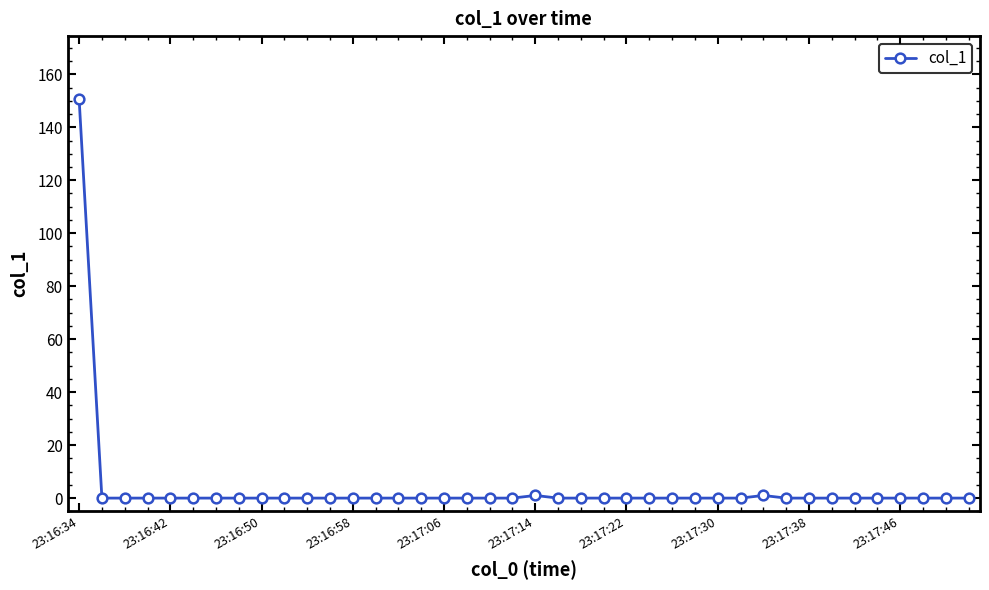

How many series are shown in this chart?

1